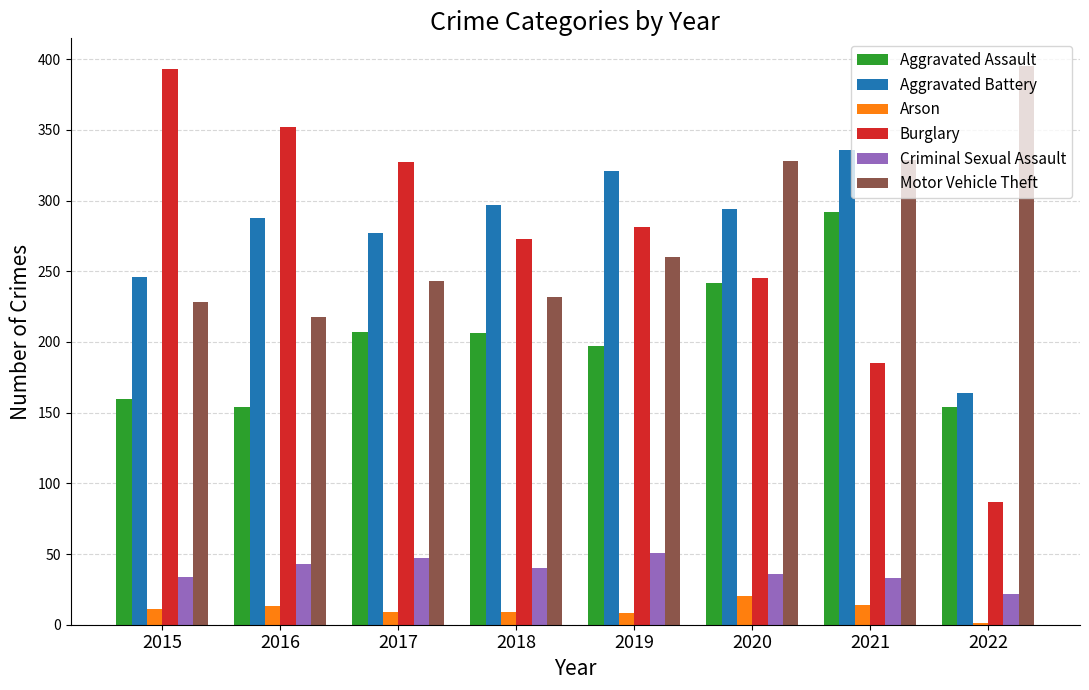

Is it true that Burglary equals 327 at 2017?

True